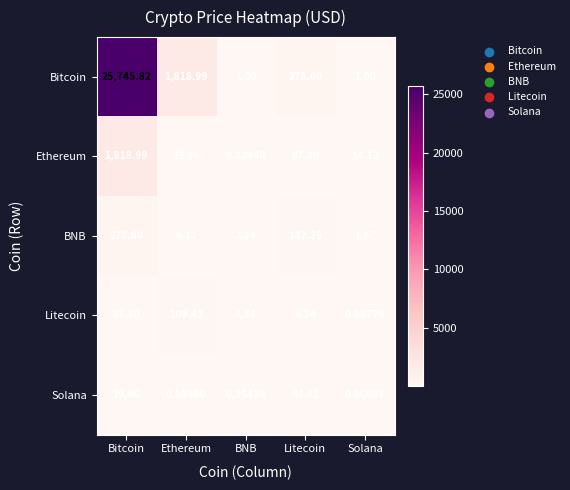

Which series changed the most between Ethereum and BNB?

Bitcoin